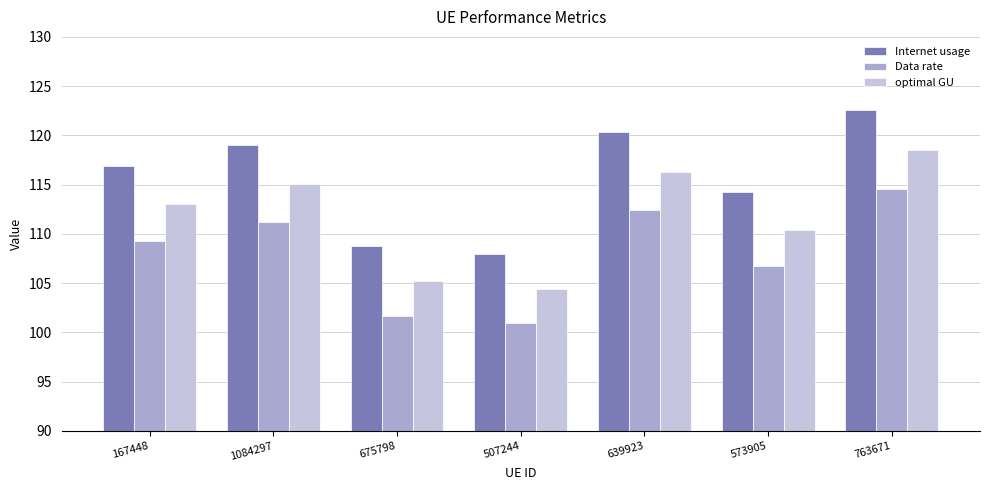

Where does the Internet usage series first go above 116?

167448